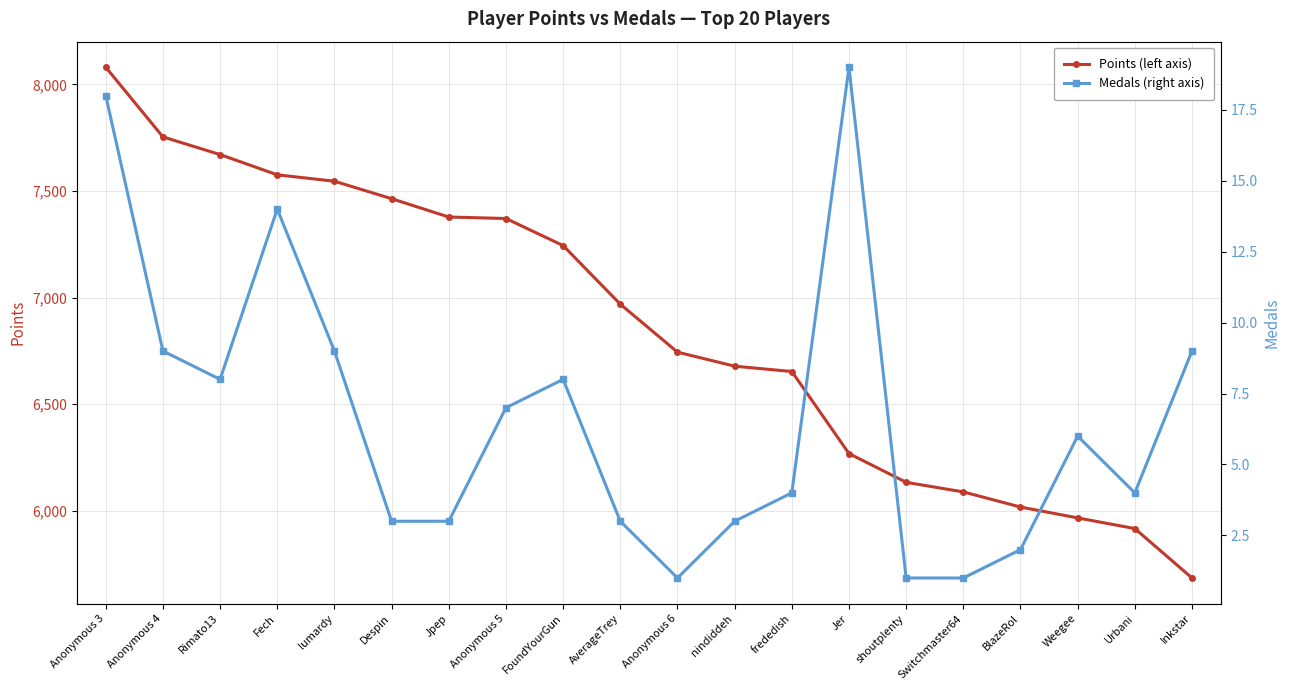

At which label is Points (left axis) closest to 6882?

AverageTrey